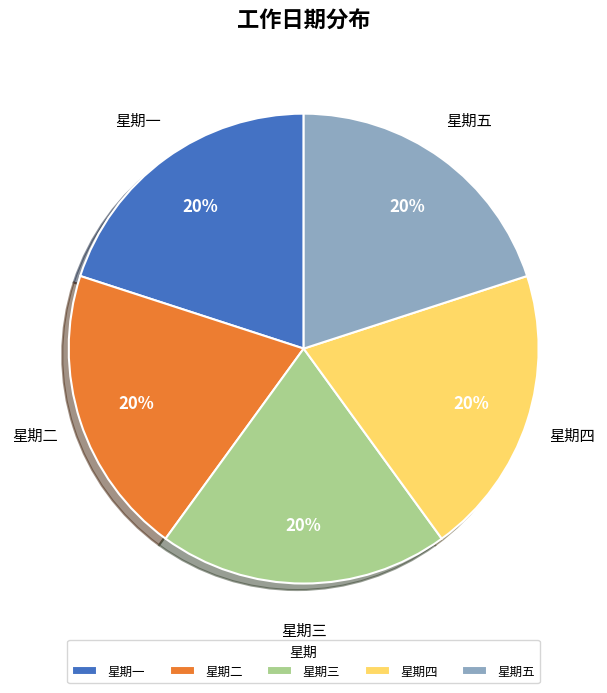

Is there any slice that represents more than half of the pie?

No